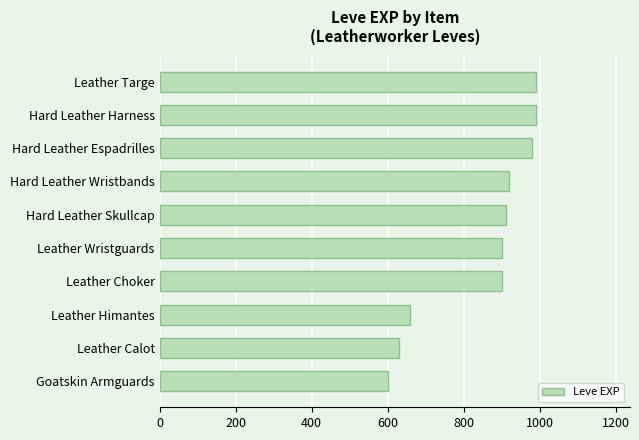

What is the greatest value displayed?

990